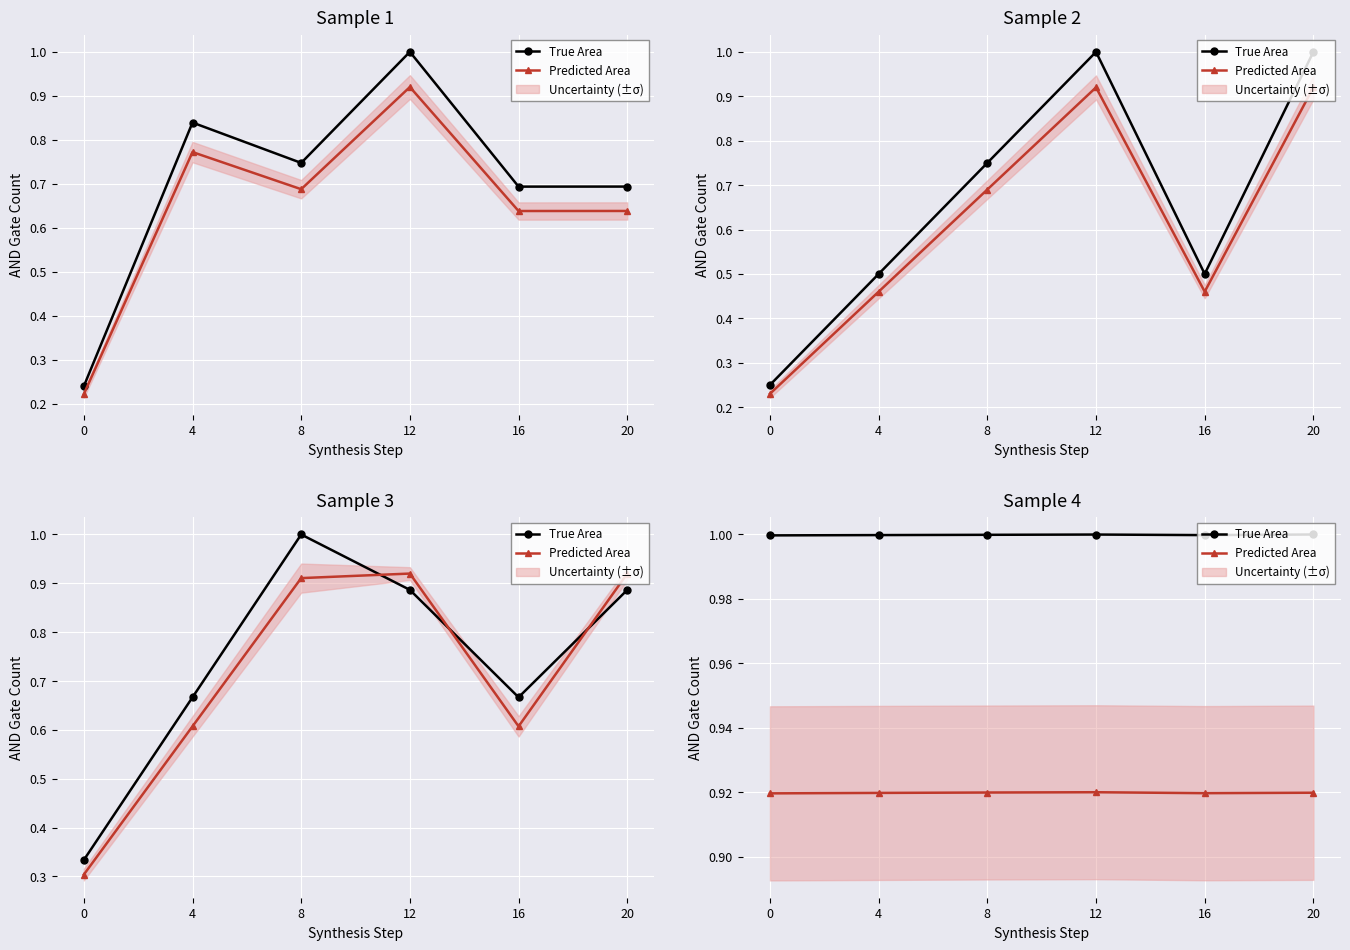

How many interior local valleys does the True Area series have?

1